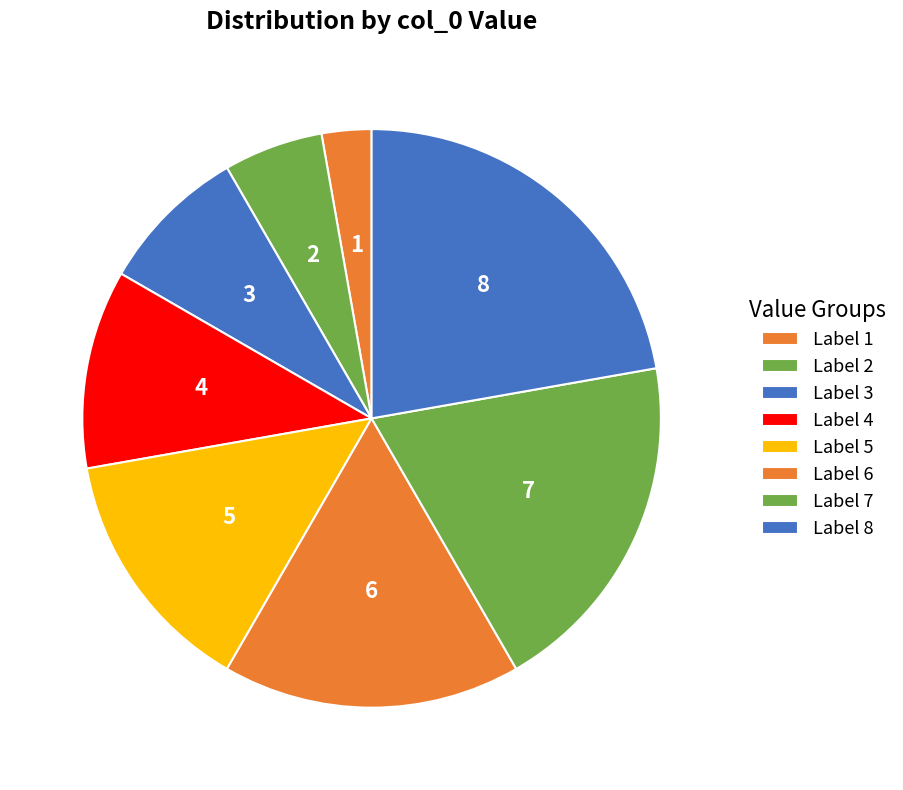

What is the largest slice in the pie chart?

8